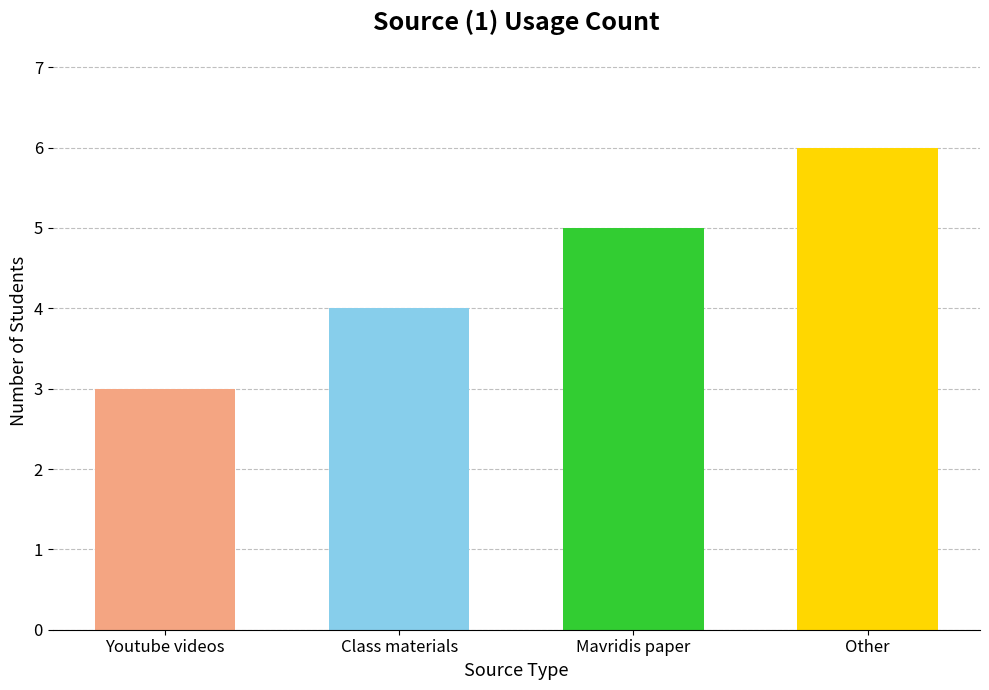

What is the sum of all values?

18